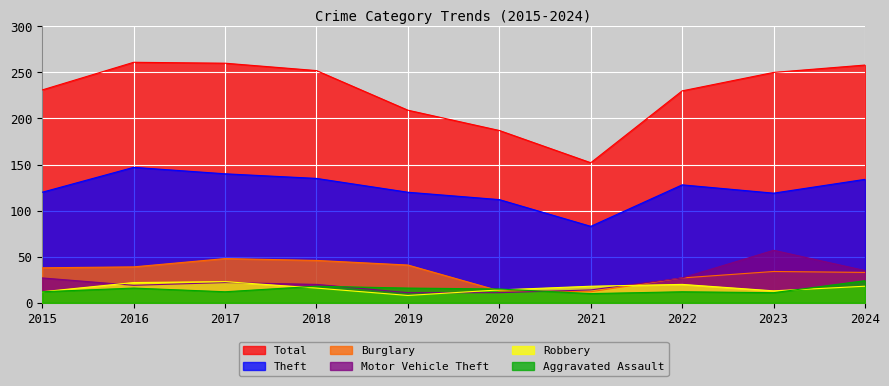

How many distinct data groups are displayed?

6